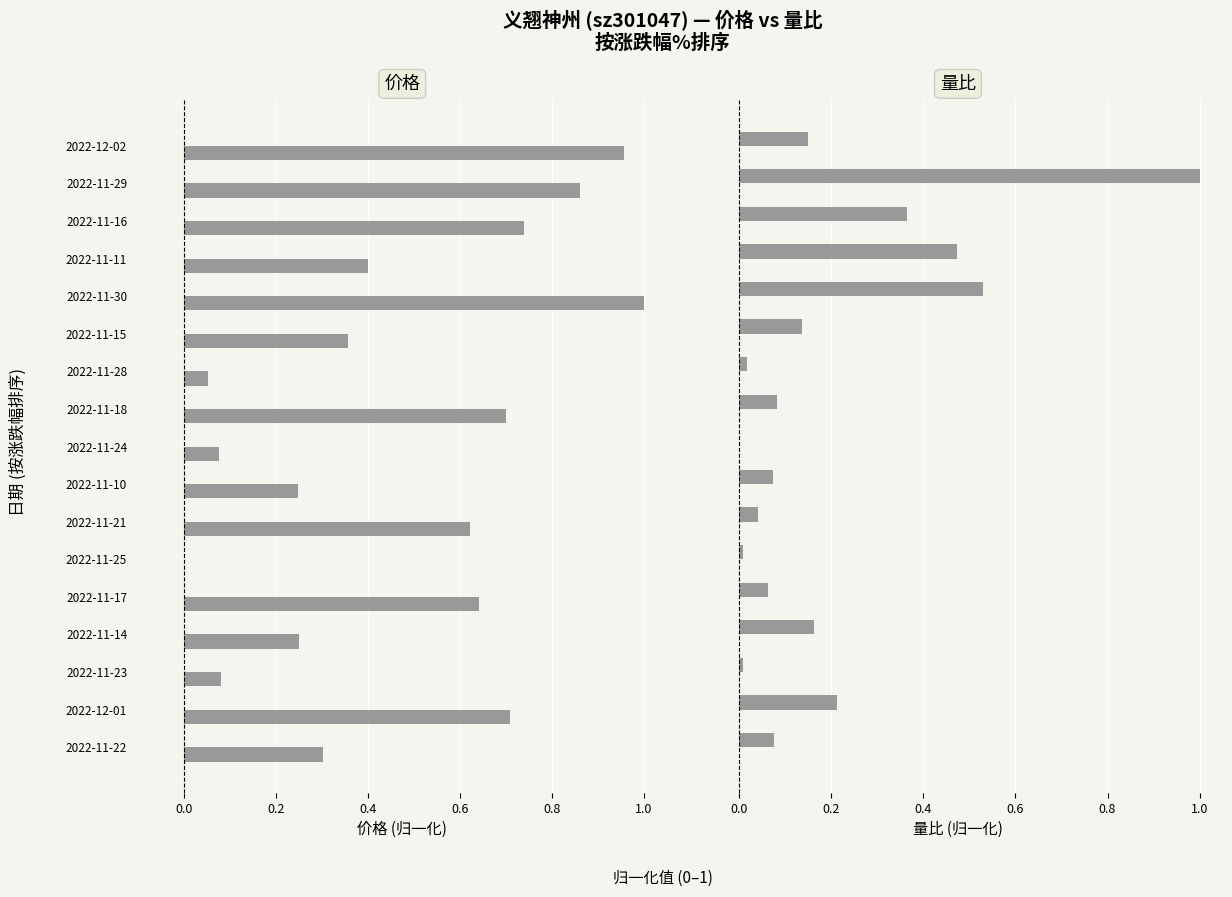

Is it true that 价格 equals 0.2 at 2022-11-21?

False